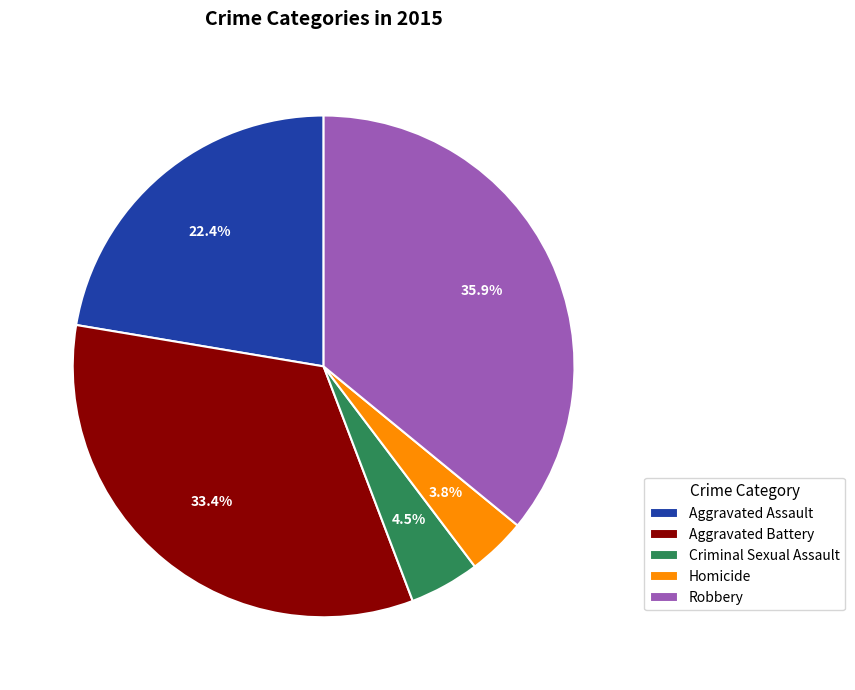

To the nearest percent, what is the difference between the largest and smallest slice percentages?

32%